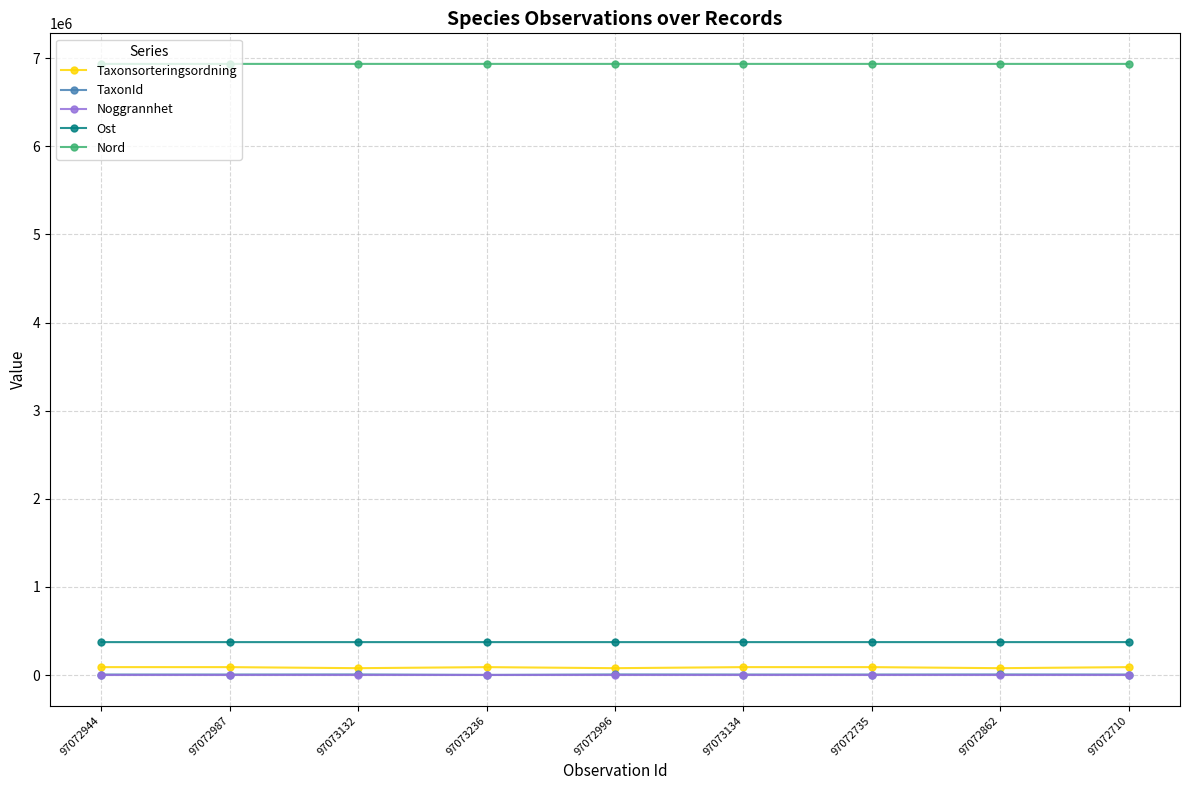

True or false: TaxonId and Noggrannhet intersect in this chart.

False